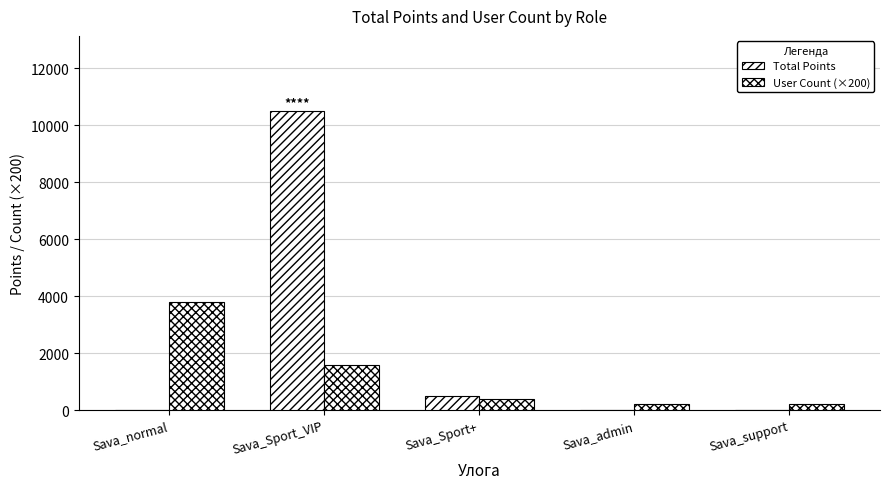

True or false: Total Points has a value of 5589 at Sava_admin.

False